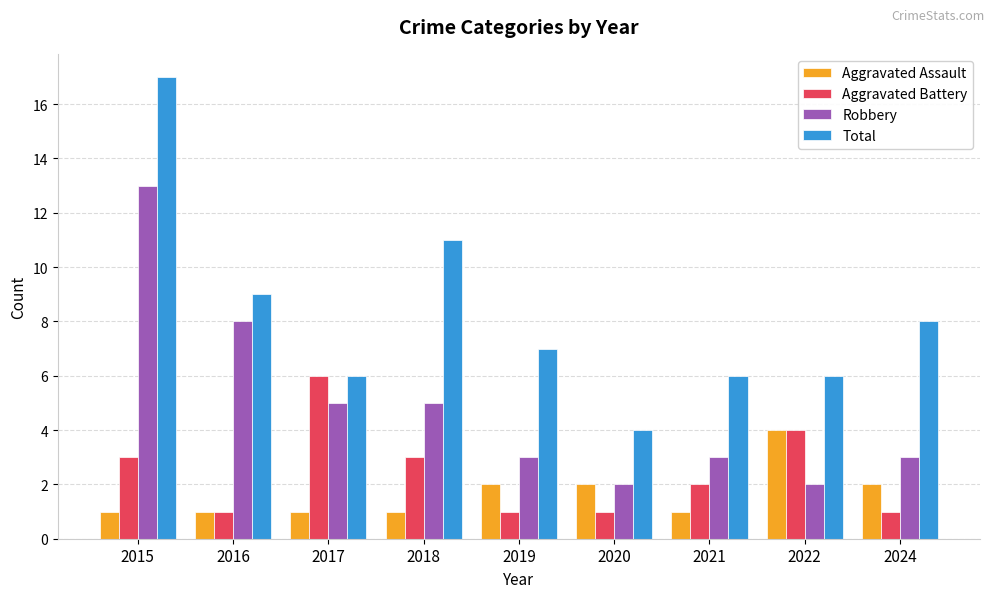

Reading right to left, list all the values displayed in this chart.

Aggravated Assault: 2024=2	2022=4	2021=1	2020=2	2019=2	2018=1	2017=1	2016=1	2015=1
Aggravated Battery: 2024=1	2022=4	2021=2	2020=1	2019=1	2018=3	2017=6	2016=1	2015=3
Robbery: 2024=3	2022=2	2021=3	2020=2	2019=3	2018=5	2017=5	2016=8	2015=13
Total: 2024=8	2022=6	2021=6	2020=4	2019=7	2018=11	2017=6	2016=9	2015=17